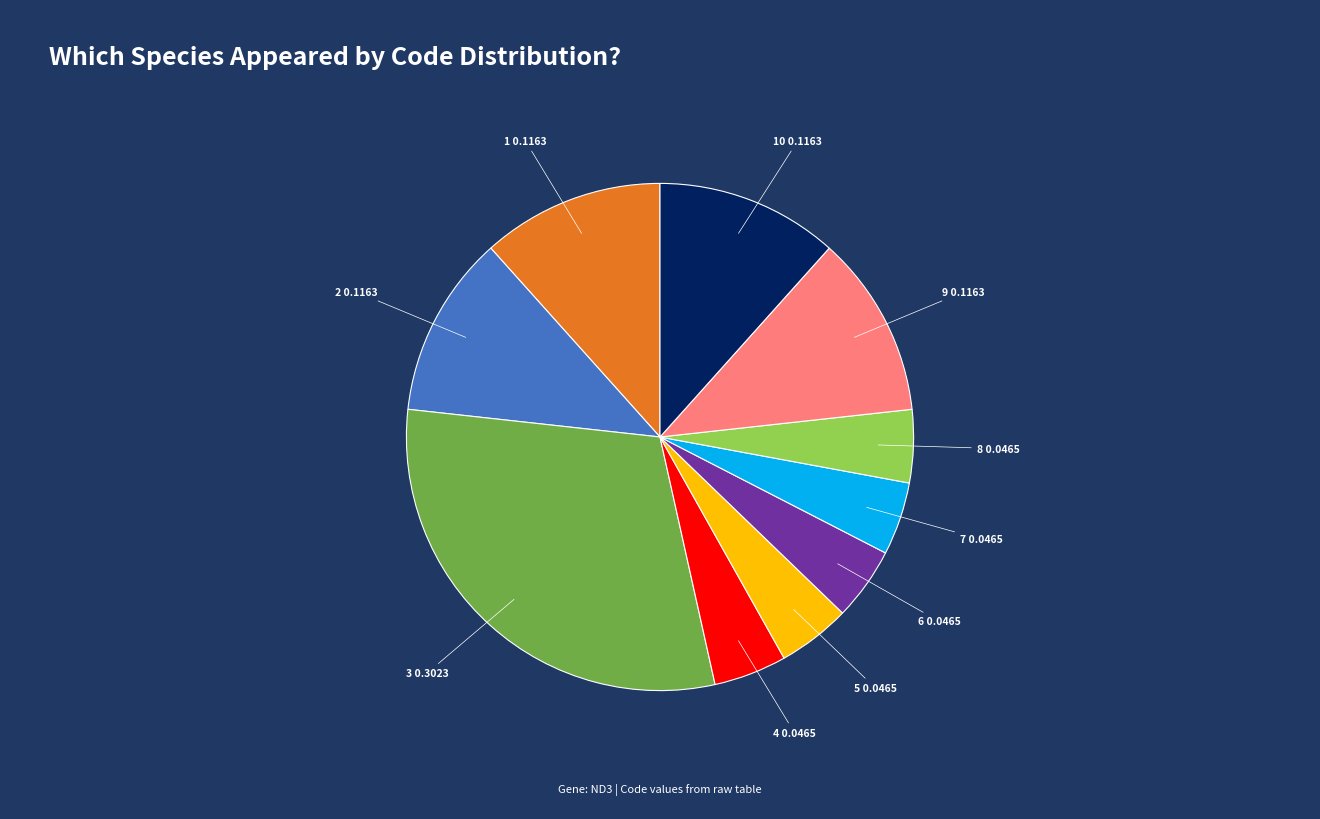

Is there any slice that represents more than half of the pie?

No